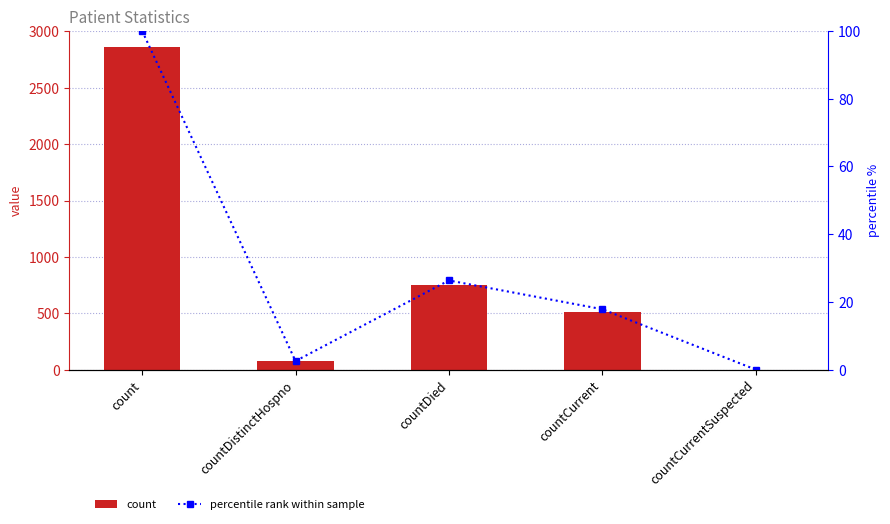

List the series in order of their overall mean, lowest first.

percentile rank within sample, count